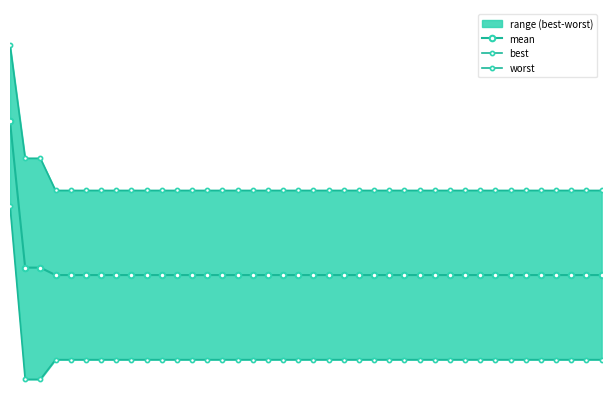

True or false: best and mean intersect in this chart.

False